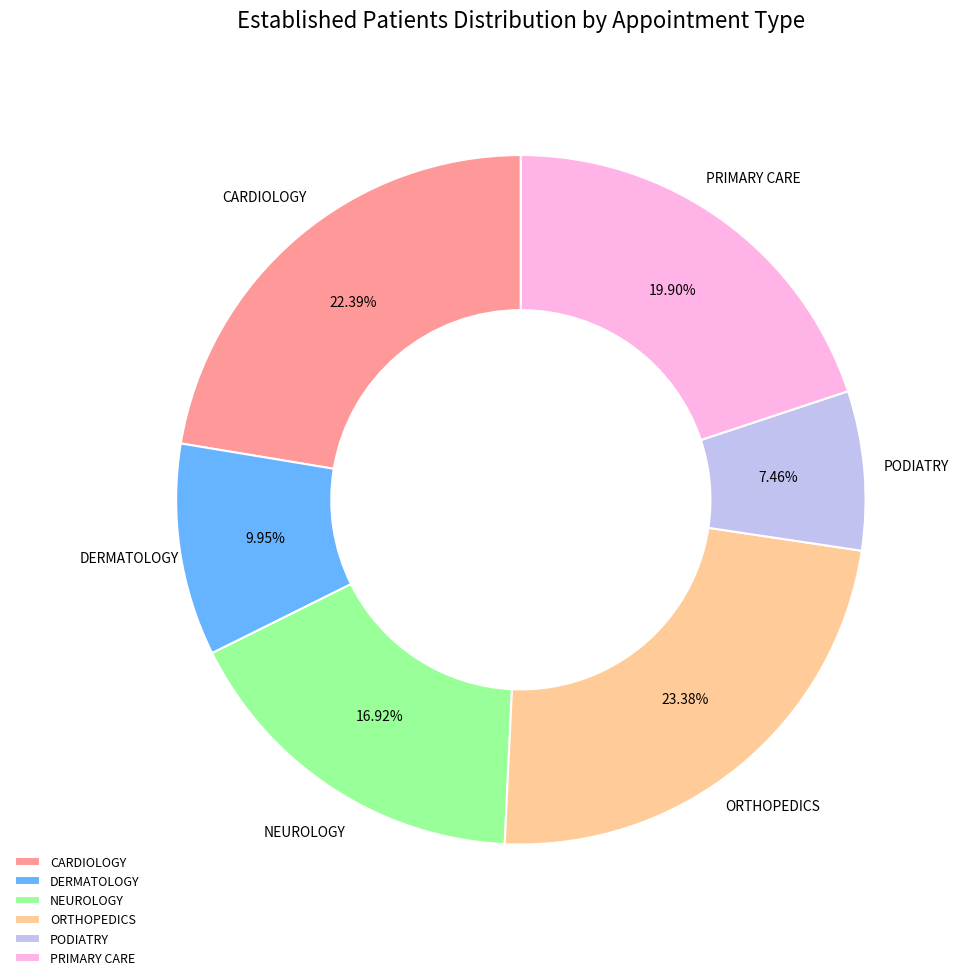

How many segments does this pie chart have?

6